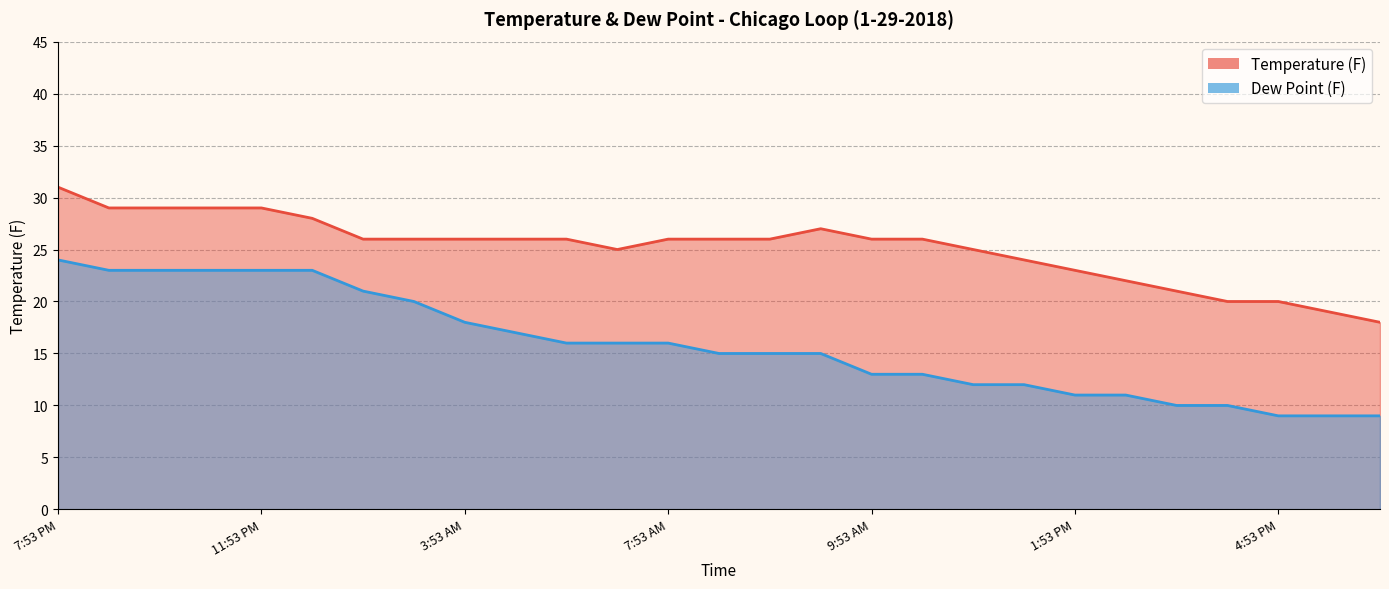

True or false: Temperature (F) and Dew Point (F) cross at least once.

False